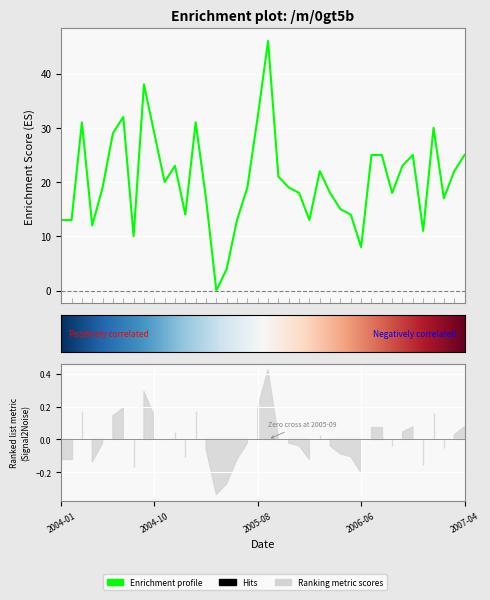

How many data points are above 19?

19